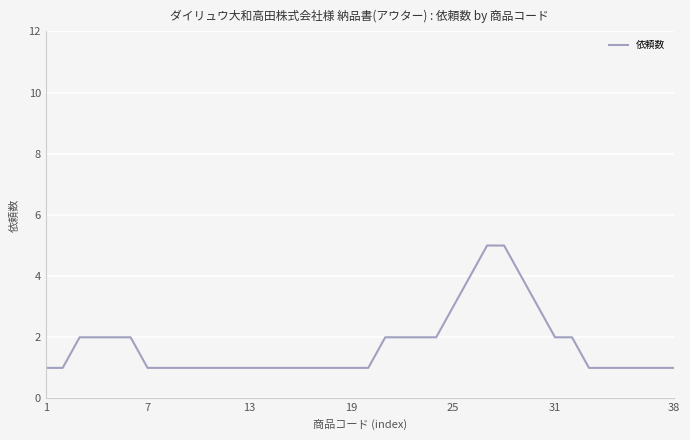

What is the greatest value displayed?

5